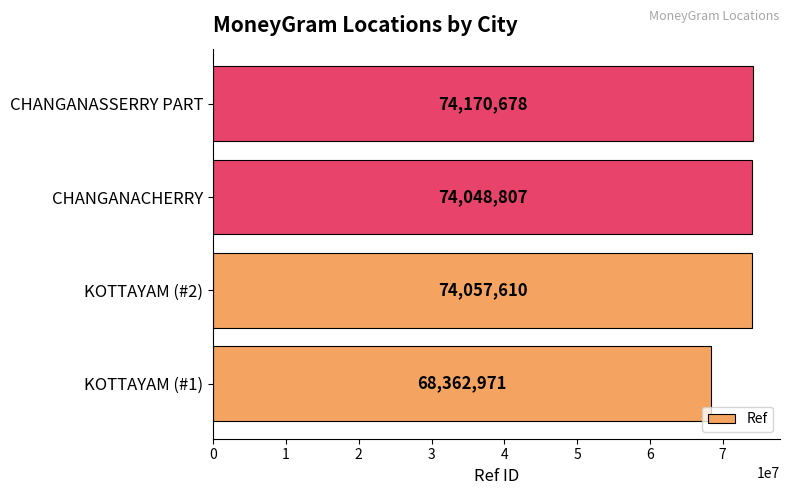

The chart shows a value of 74048807 at CHANGANACHERRY. True or false?

True